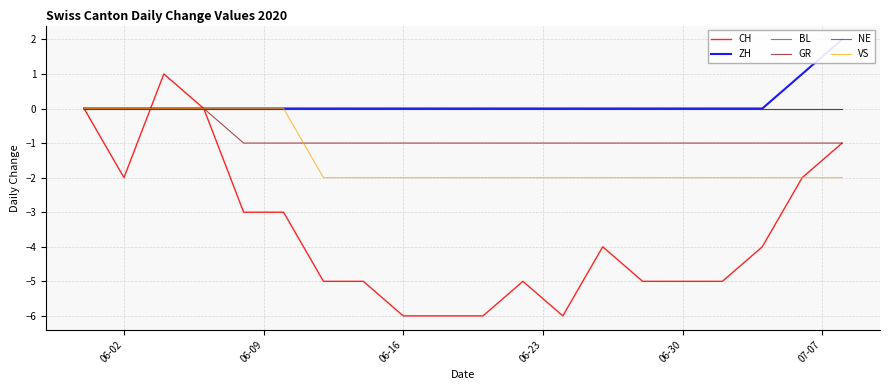

True or false: CH has more than 2 points higher than both neighbors.

True